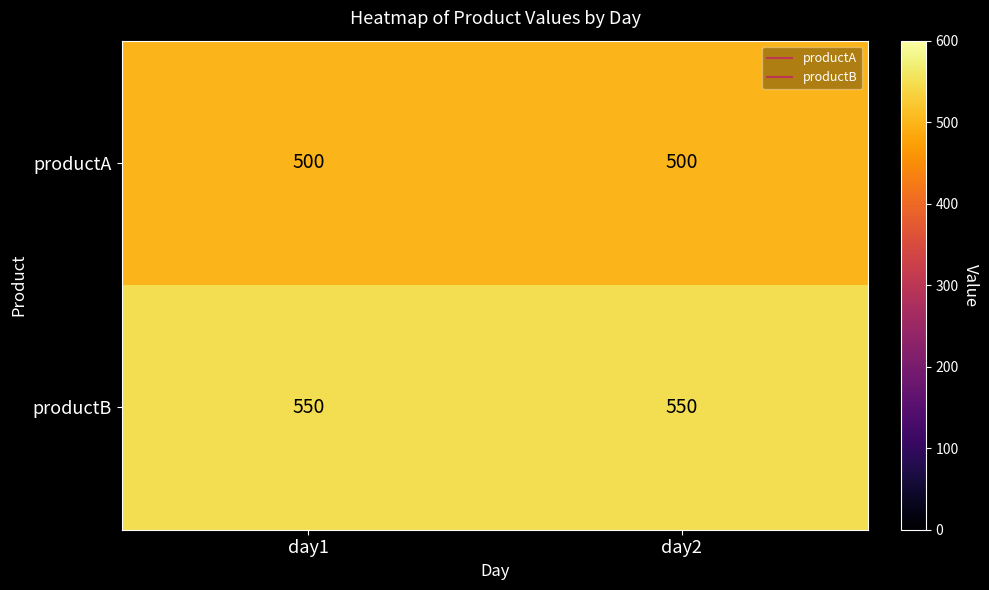

Rank the series by their average value, from lowest to highest.

productA, productB